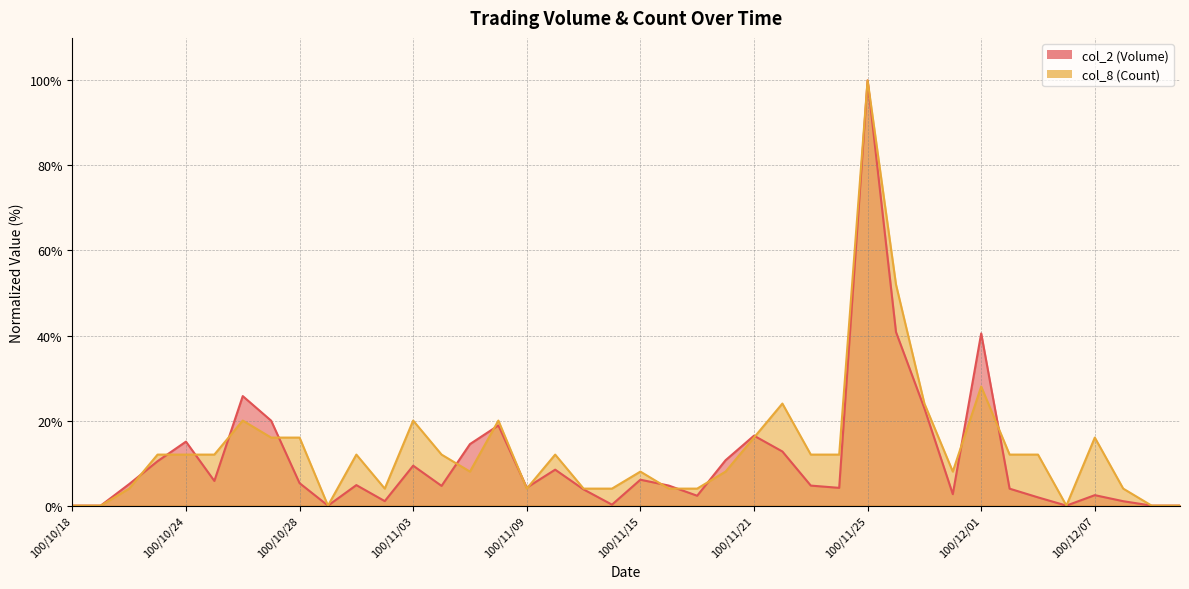

How many times do col_8 (Count) and col_2 (Volume) cross each other?

15